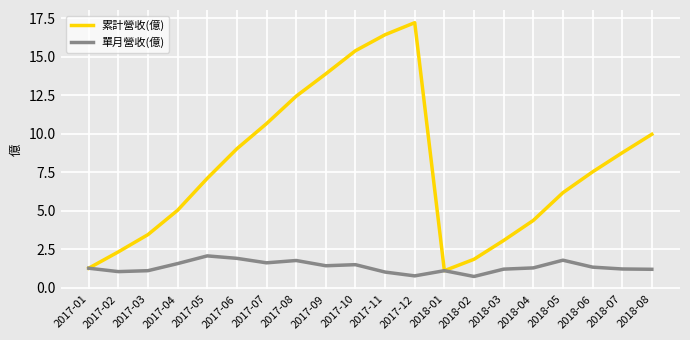

Which series has the largest range (max minus min)?

累計營收(億)